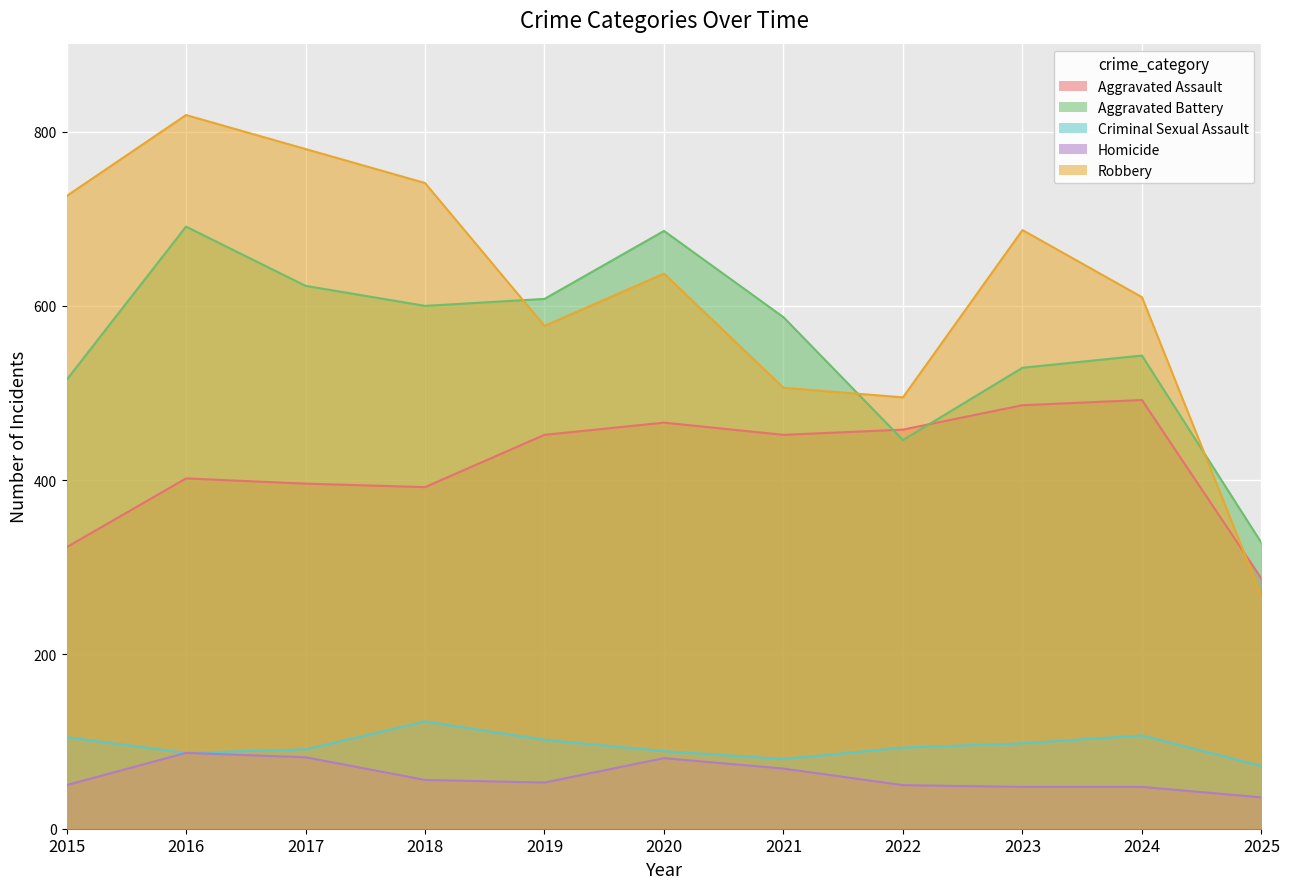

Is it true that Homicide equals 91 at 2019?

False